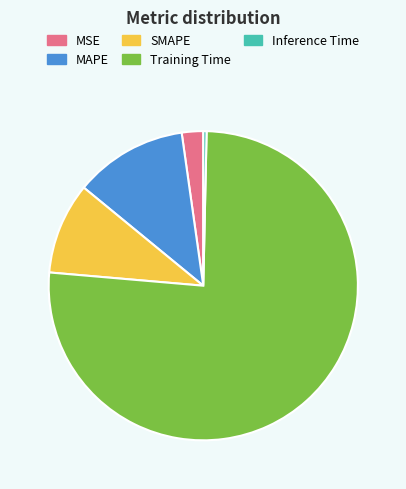

Combined, do MSE and Training Time account for over 50%?

Yes